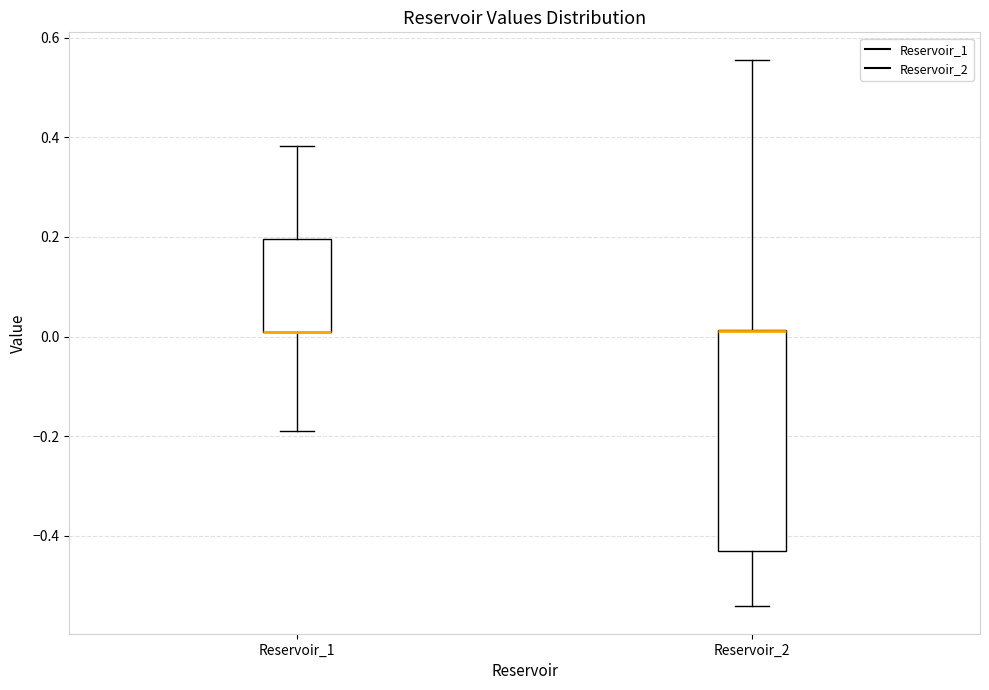

Where does the upper whisker of the box for Reservoir_2 end on the y-axis? The values are not printed on the chart, so give them approximately, as read against the axis.

0.56